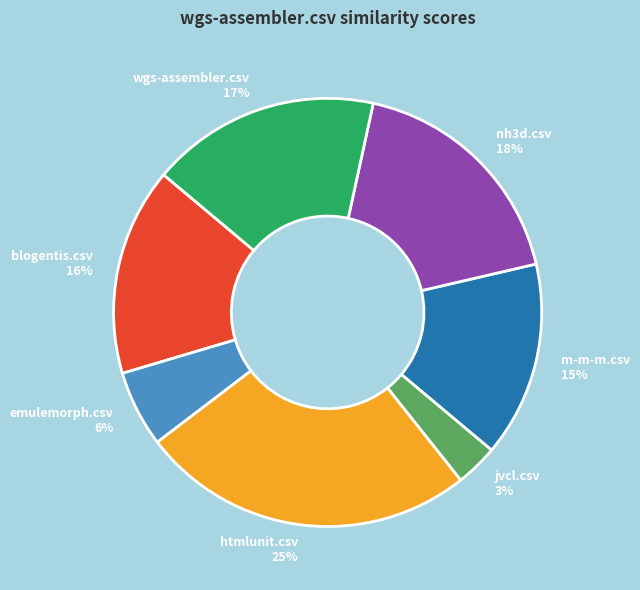

True or false: nh3d.csv accounts for 28% of the total.

False